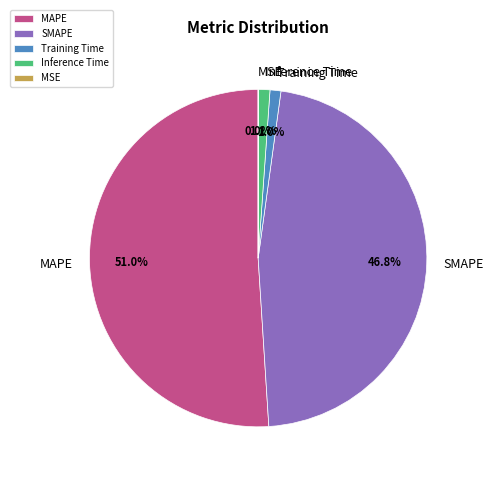

Does Training Time account for over 50% of the chart?

No